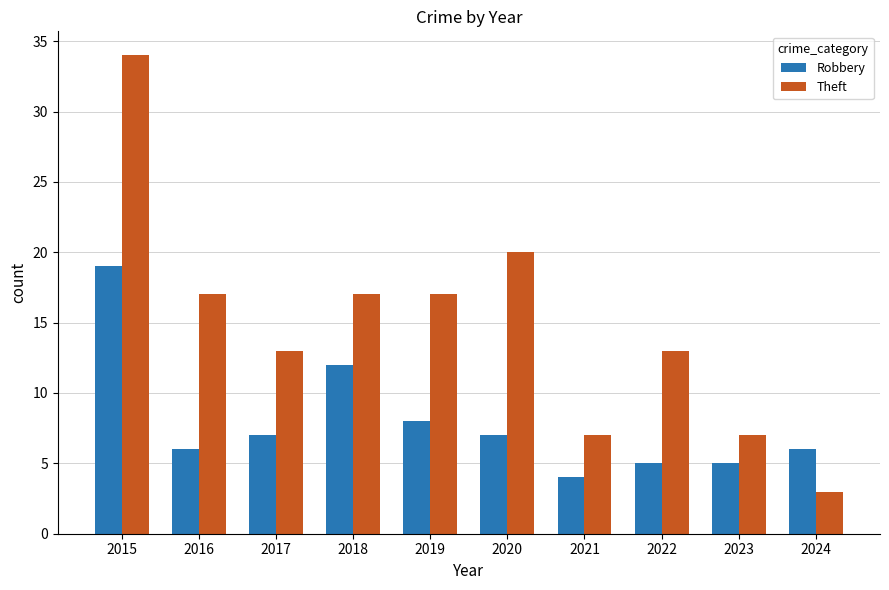

At 2020, list the series in order from smallest to largest.

Robbery, Theft